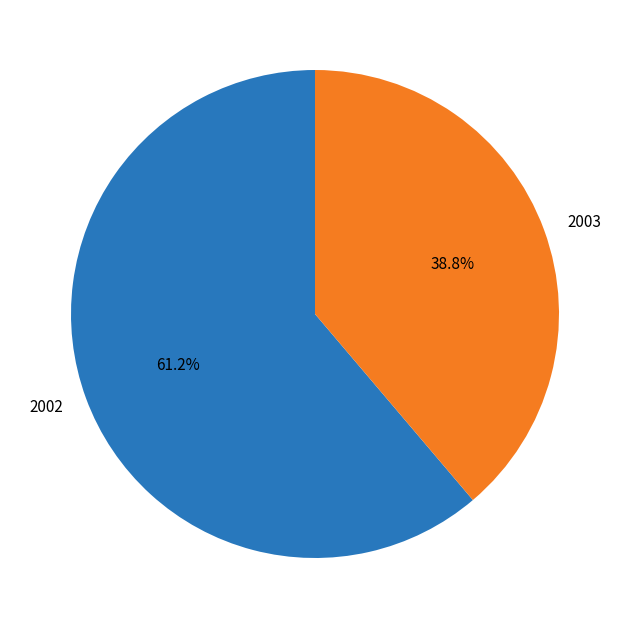

To the nearest percent, what percentage of the pie is 2002?

61%